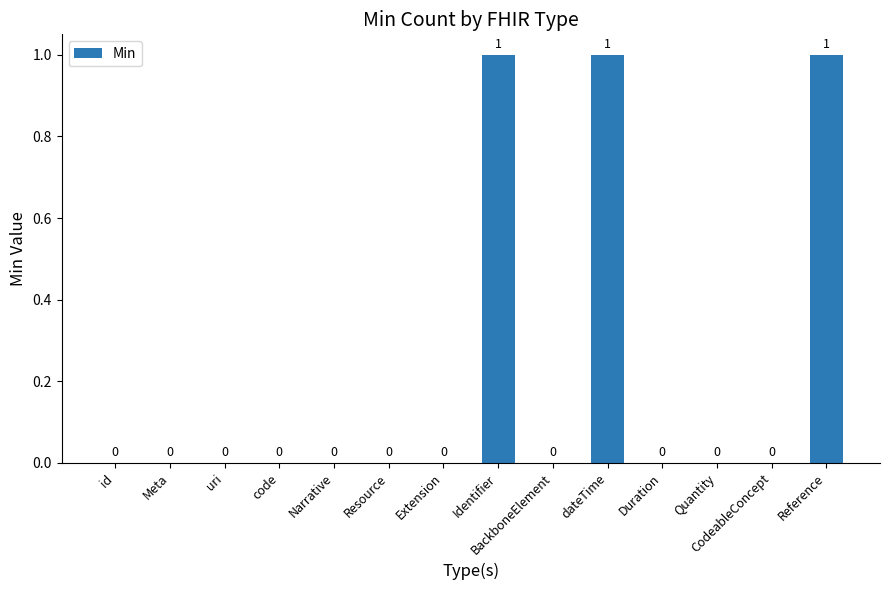

How many values are between 0 and 1?

14